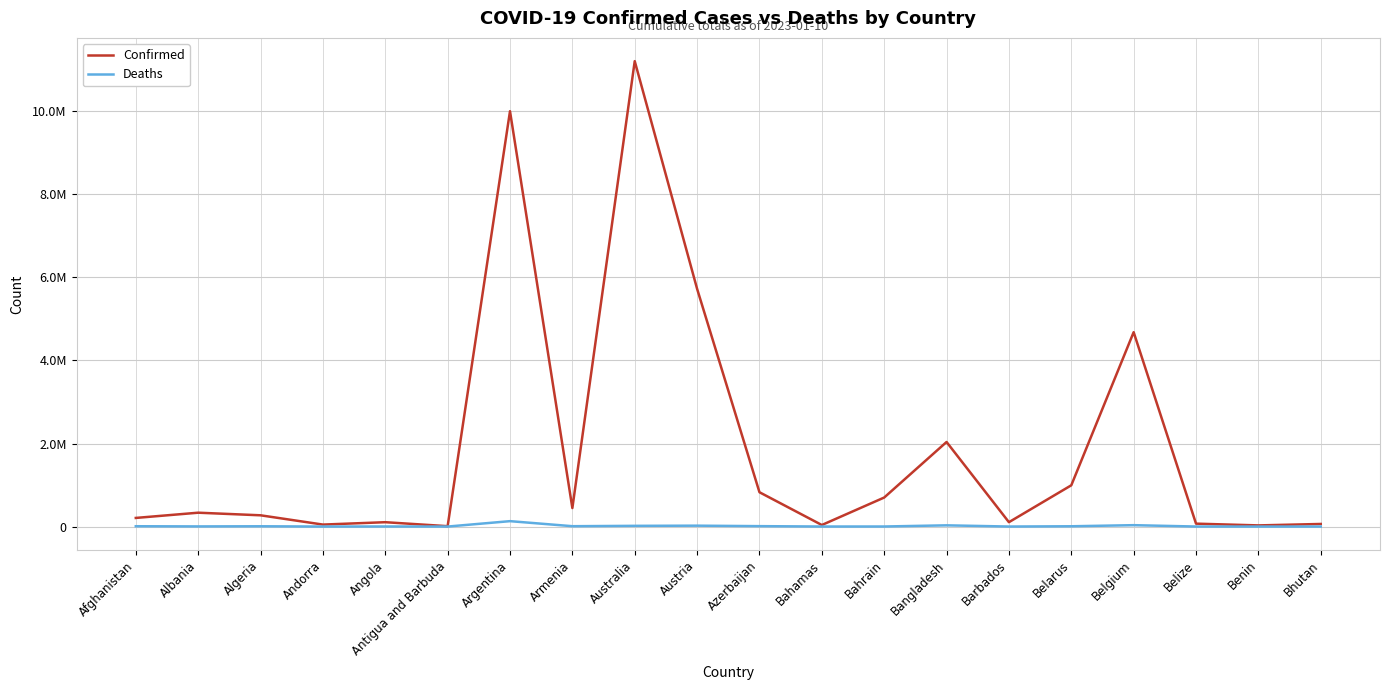

Rank the categories by Confirmed value from lowest to highest.

Antigua and Barbuda, Benin, Bahamas, Andorra, Bhutan, Belize, Angola, Barbados, Afghanistan, Algeria, Albania, Armenia, Bahrain, Azerbaijan, Belarus, Bangladesh, Belgium, Austria, Argentina, Australia